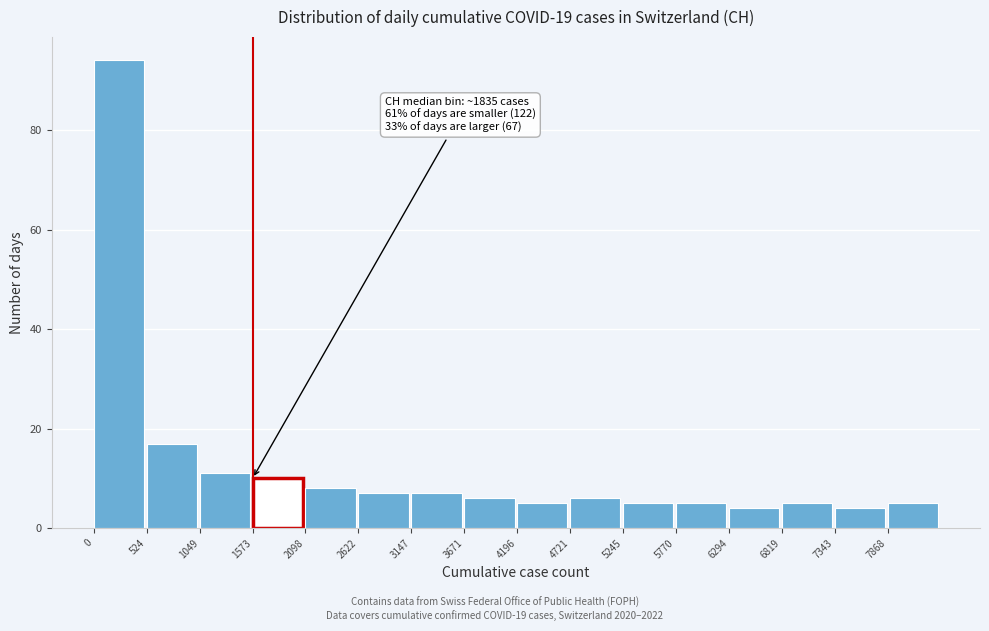

Over which range of the x-axis is the bar tallest?

0 to 500